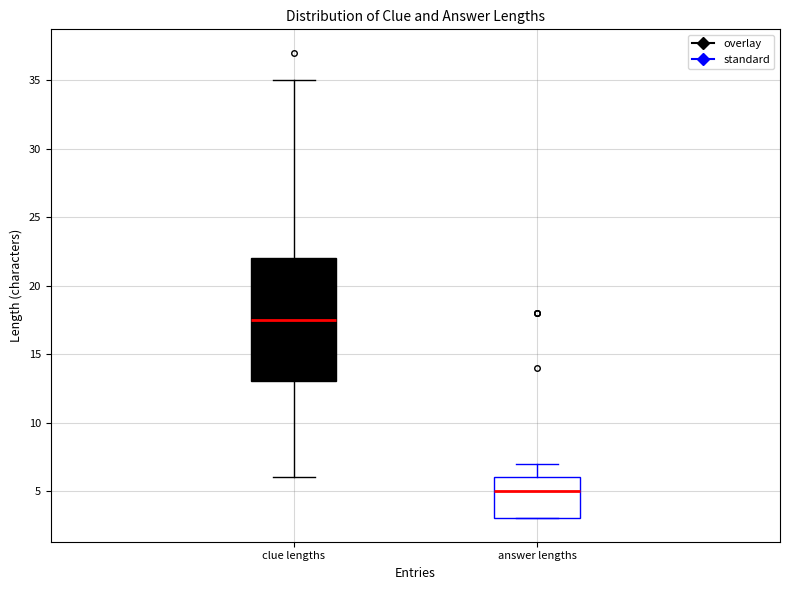

Reading left to right, read every box against the y-axis: the position of its median line, the range the box covers, and the ends of its whiskers. The values are not printed on the chart, so give them approximately, as read against the axis.

clue lengths: median 17.5, box 13.0 to 22.0, whiskers 6.0 to 35.0
answer lengths: median 5.0, box 3.0 to 6.0, whiskers 3.0 to 7.0